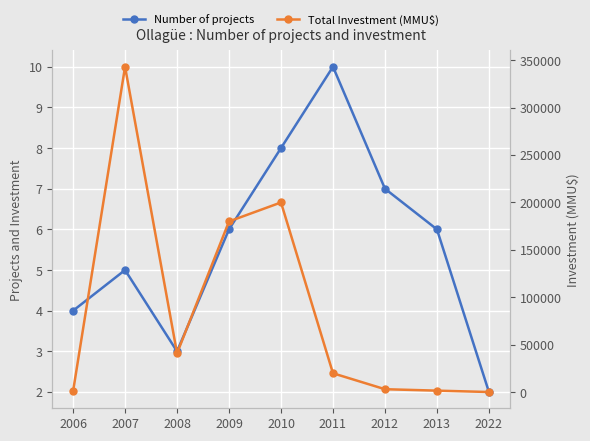

Which series changed the most between 2006 and 2022?

Total Investment (MMU$)